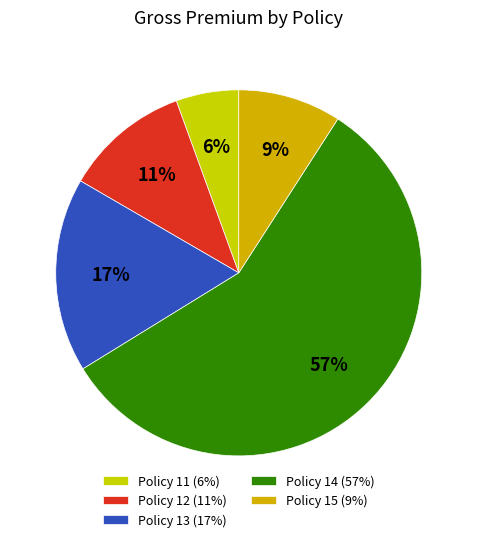

Which slice represents more than half of the pie?

Policy 14